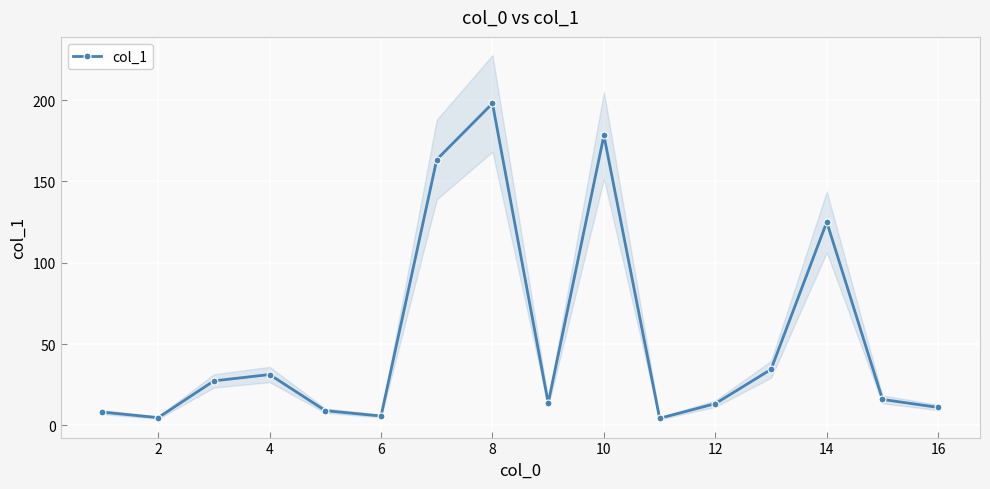

Where is col_1 nearest to the value 101?

14